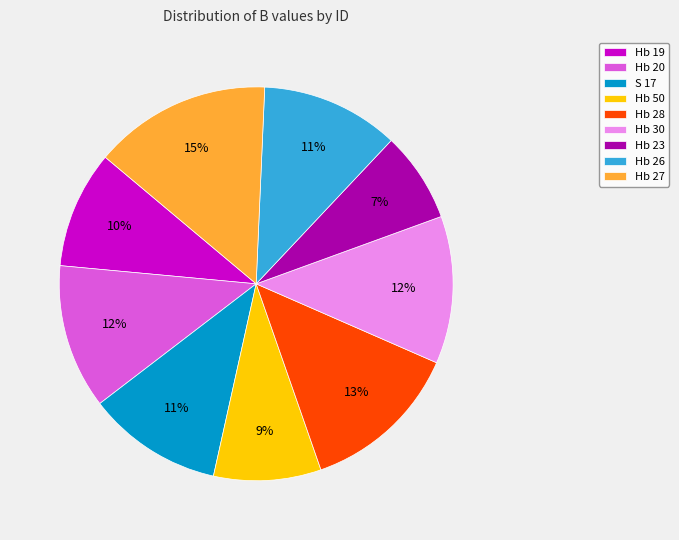

How many segments does this pie chart have?

9